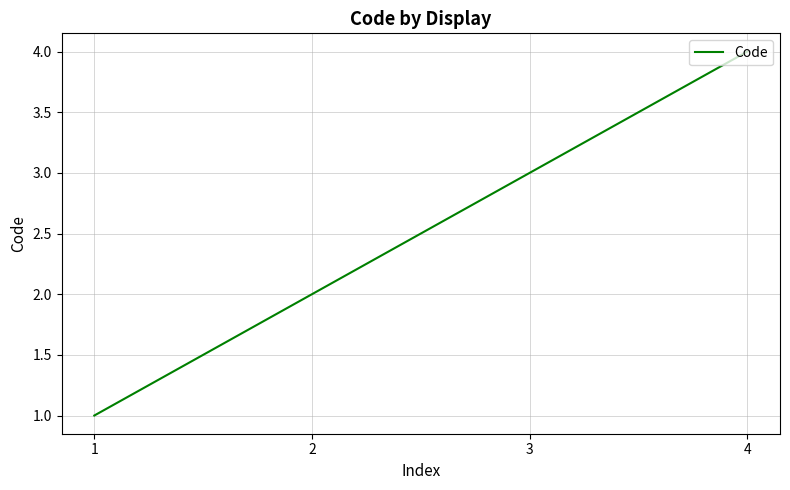

True or false: there are more than 0 points higher than both neighbors.

False